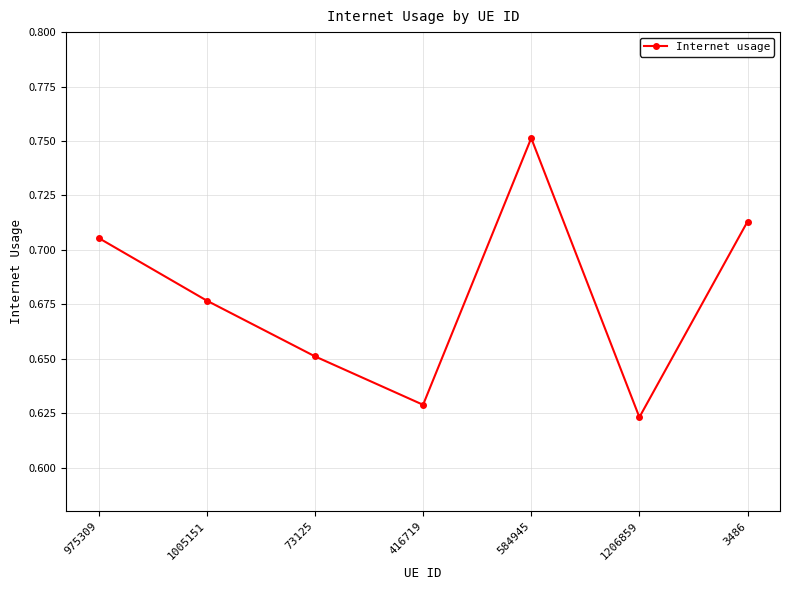

What is the difference between the maximum and minimum values?

0.1